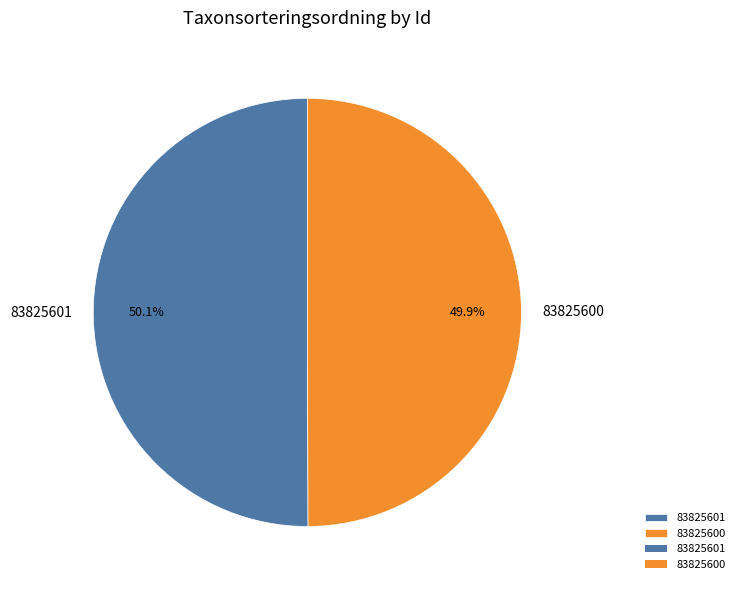

How much of the chart is everything except 83825600?

50.1%